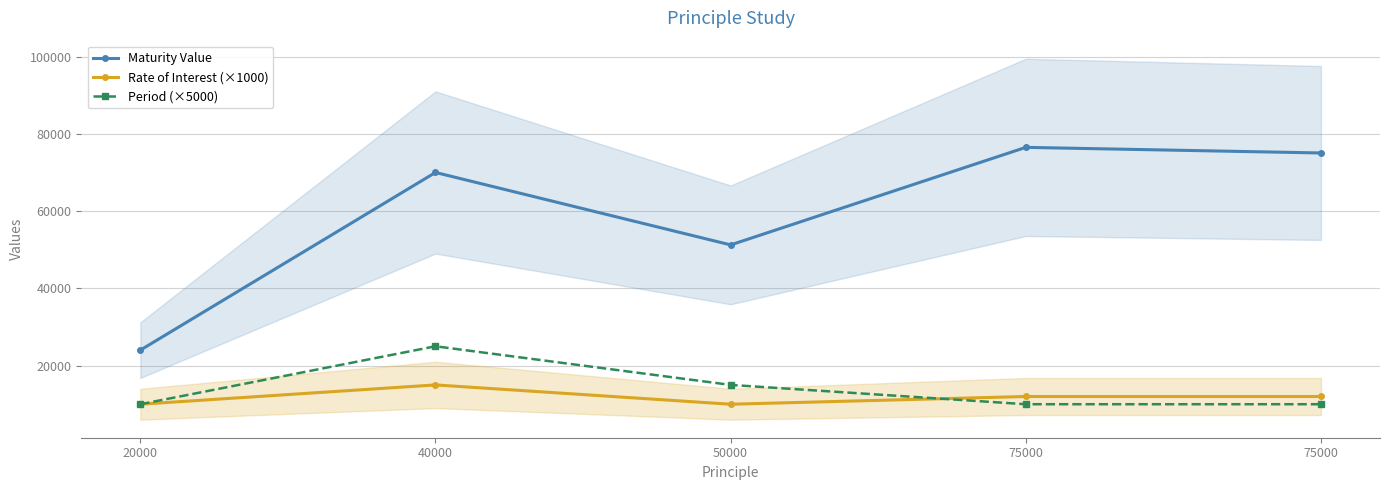

Which series has the largest total across all categories?

Maturity Value